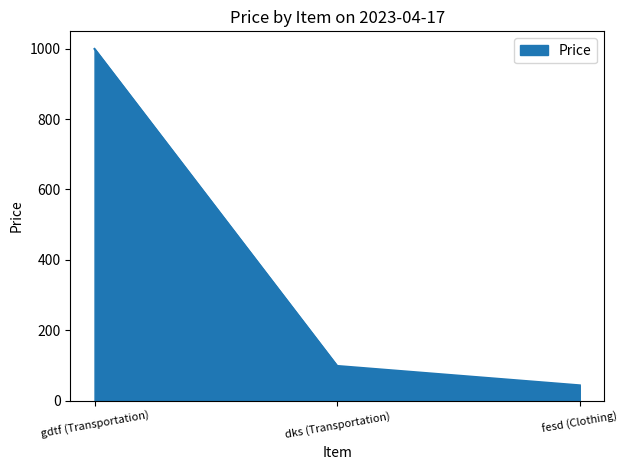

What is the average value?

381